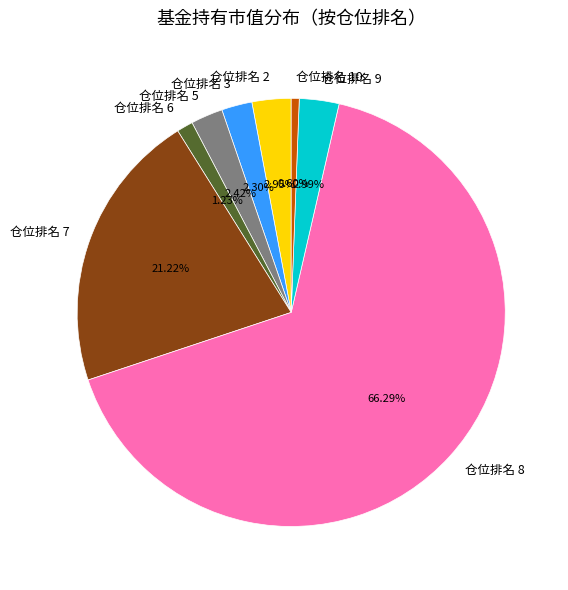

Does 仓位排名 2 account for over 50% of the chart?

No